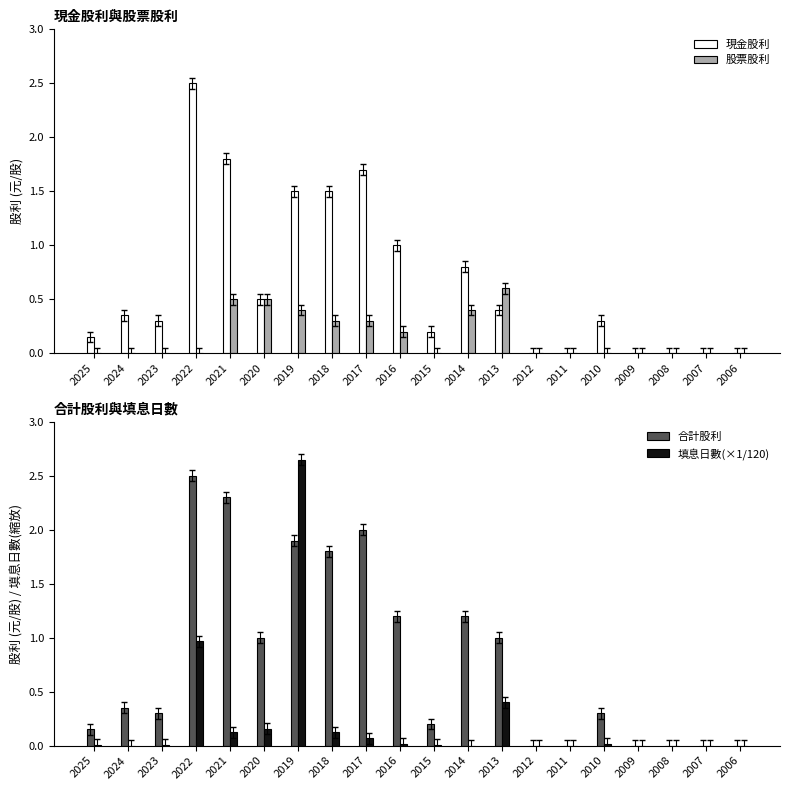

What is the sum of the 股票股利 values at 2020 and 2016?

0.7